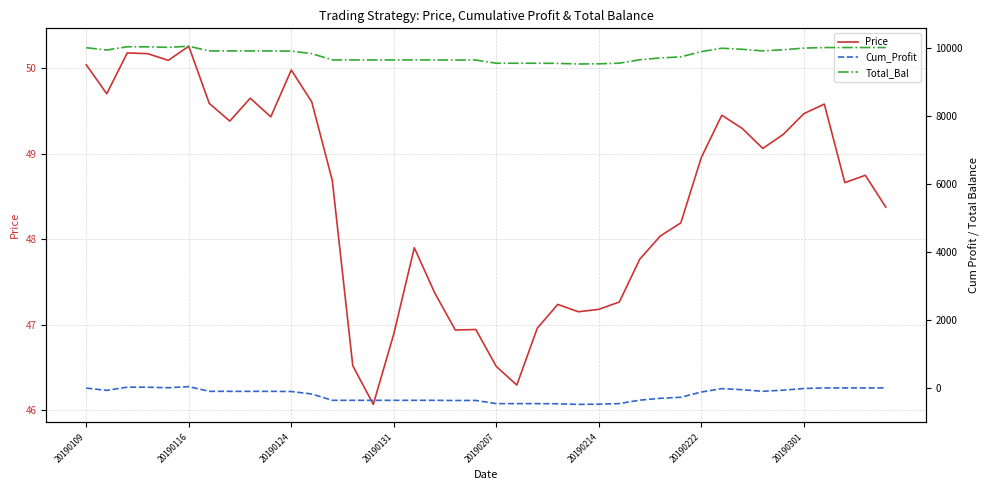

The Cum_Profit series shows -364.1 at 16. True or false?

True